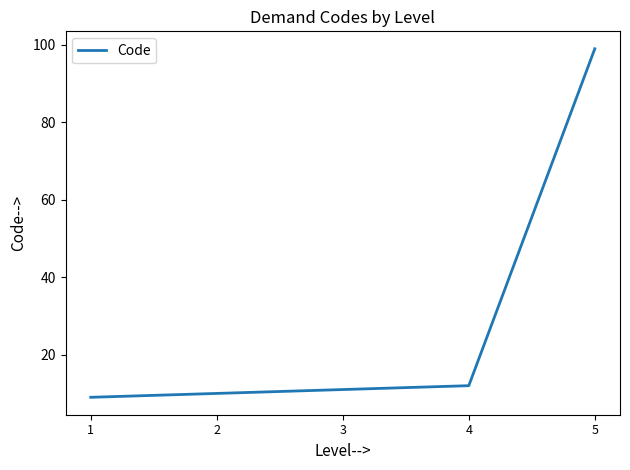

What is the ratio of the value at 5 to the value at 3?

9.0